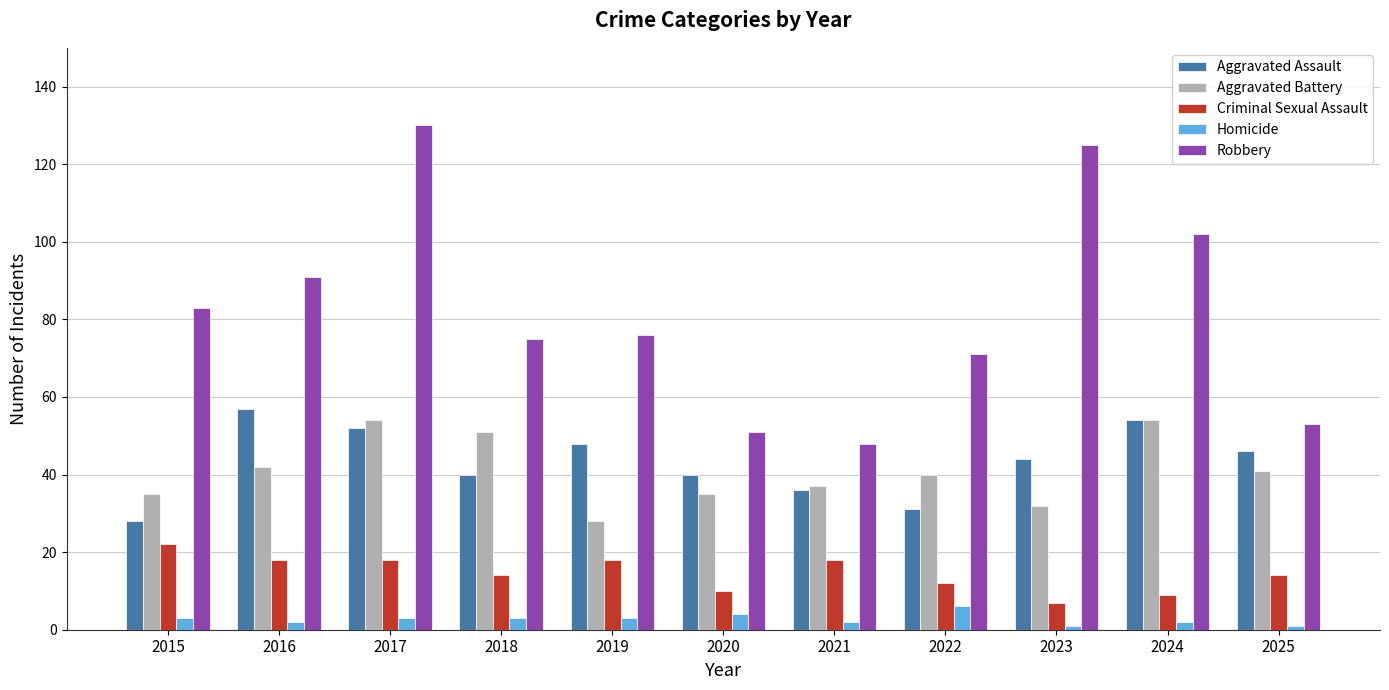

What are all the series names shown in the legend?

Aggravated Assault, Aggravated Battery, Criminal Sexual Assault, Homicide, Robbery